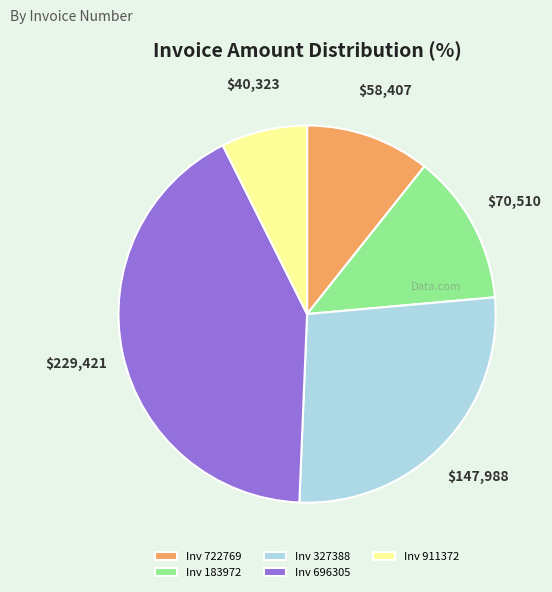

Does any single category account for the majority?

No